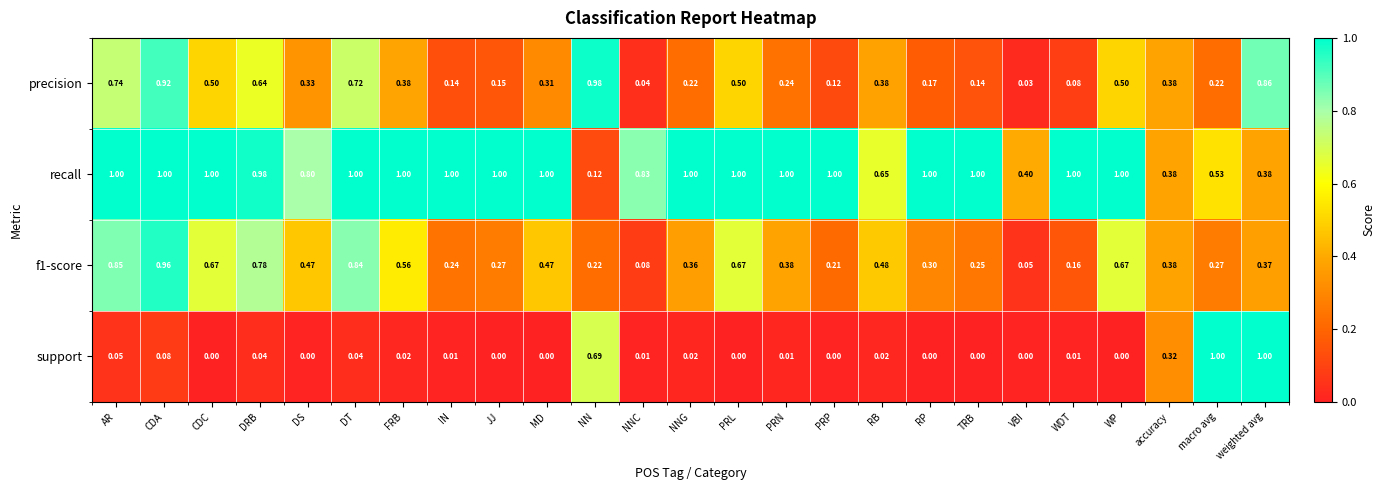

Which category has the highest value in the precision series?

NN